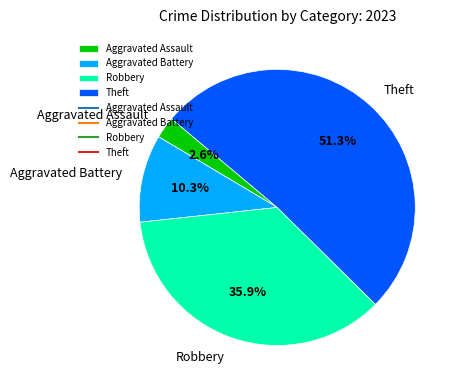

Is it true that Robbery is 27% of the pie?

False